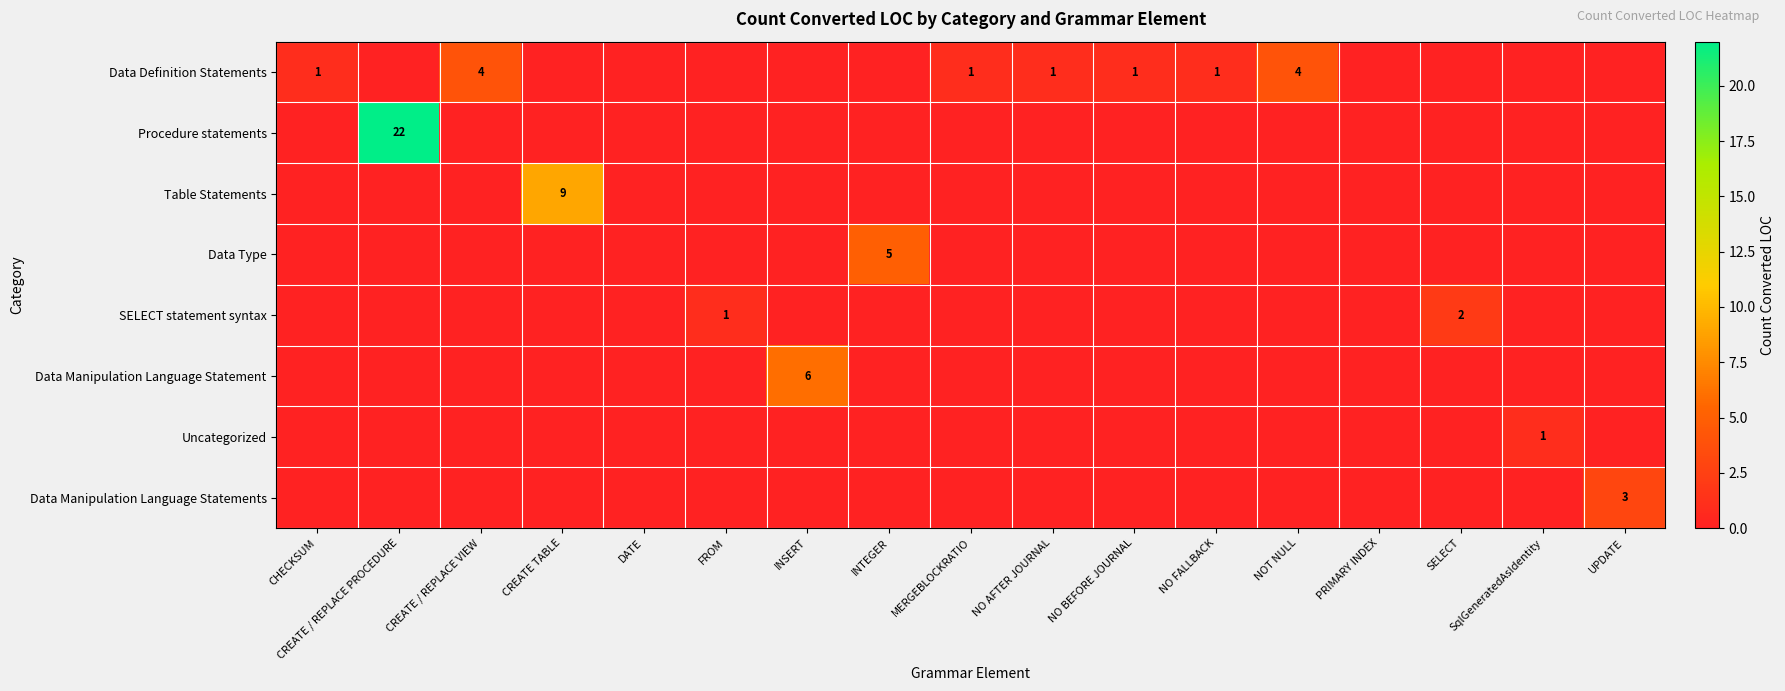

Is it true that SELECT statement syntax equals 1 at SELECT?

False